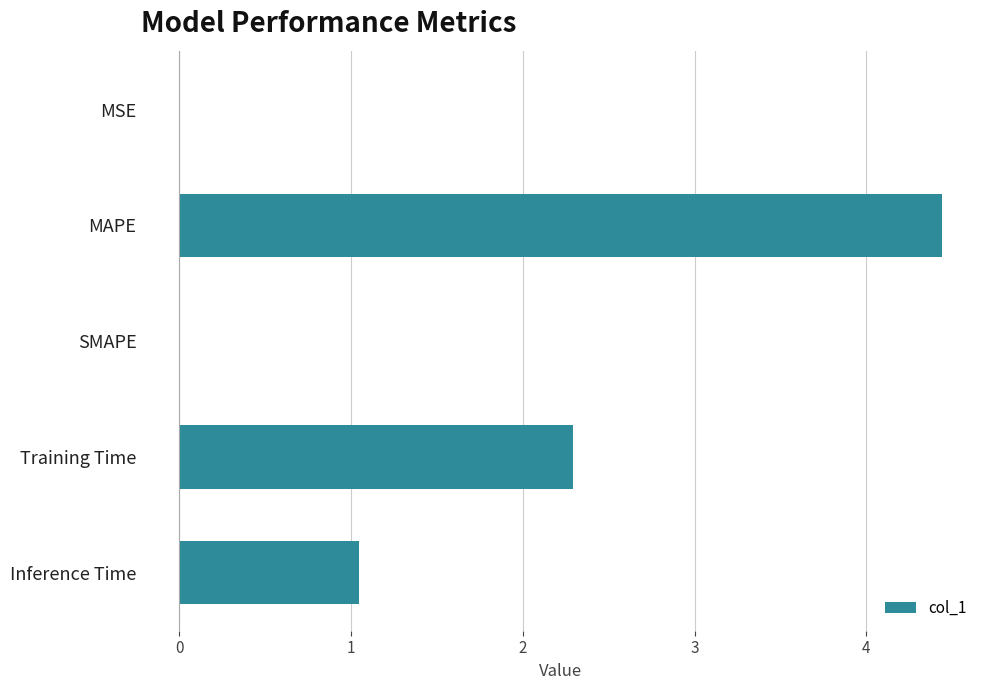

The chart shows a value of 0.0 at MSE. True or false?

True